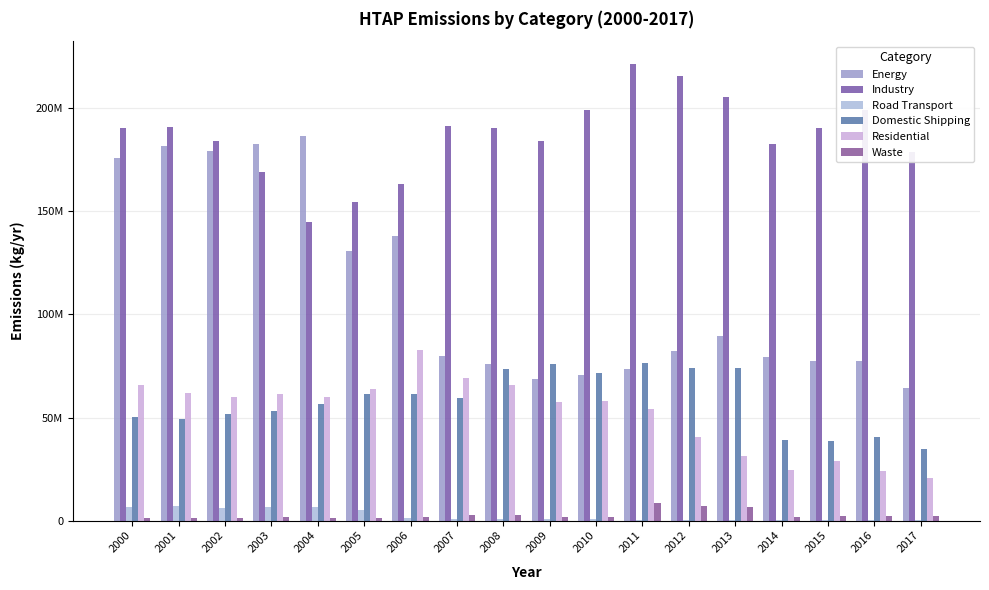

Are the bars horizontal?

No